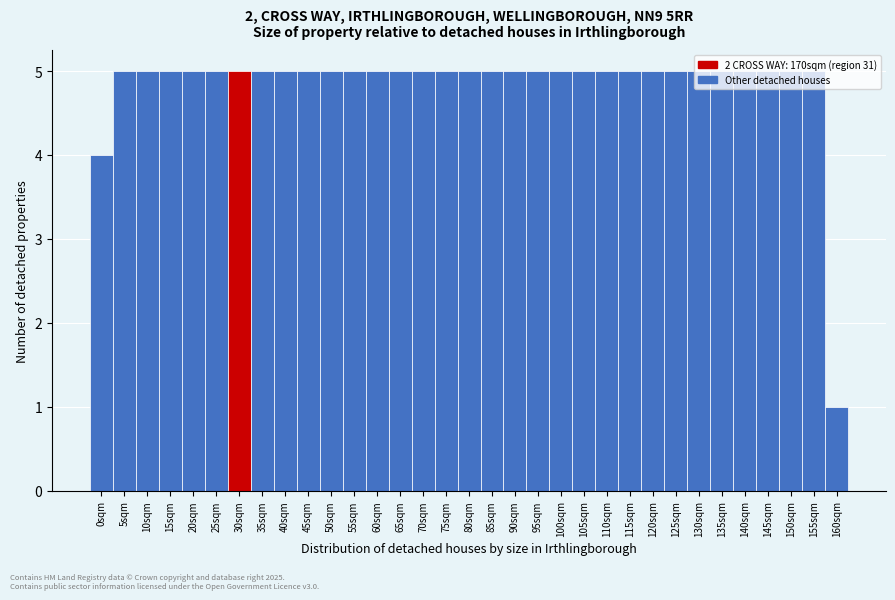

Is it true that the value at 160sqm is 1?

True